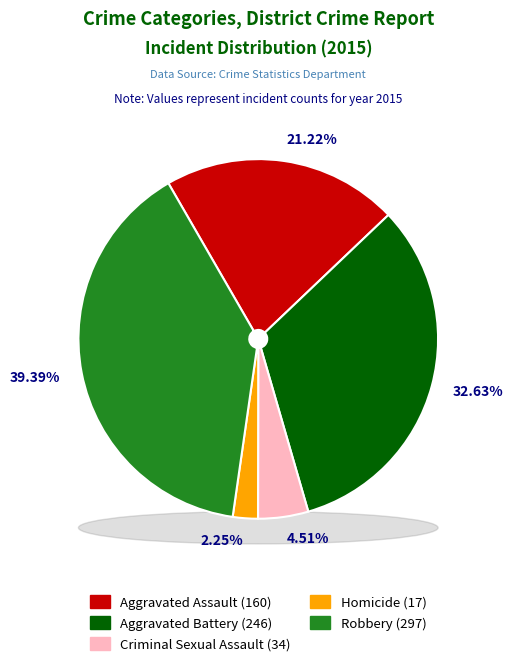

To the nearest percent, what portion does Aggravated Battery represent?

33%